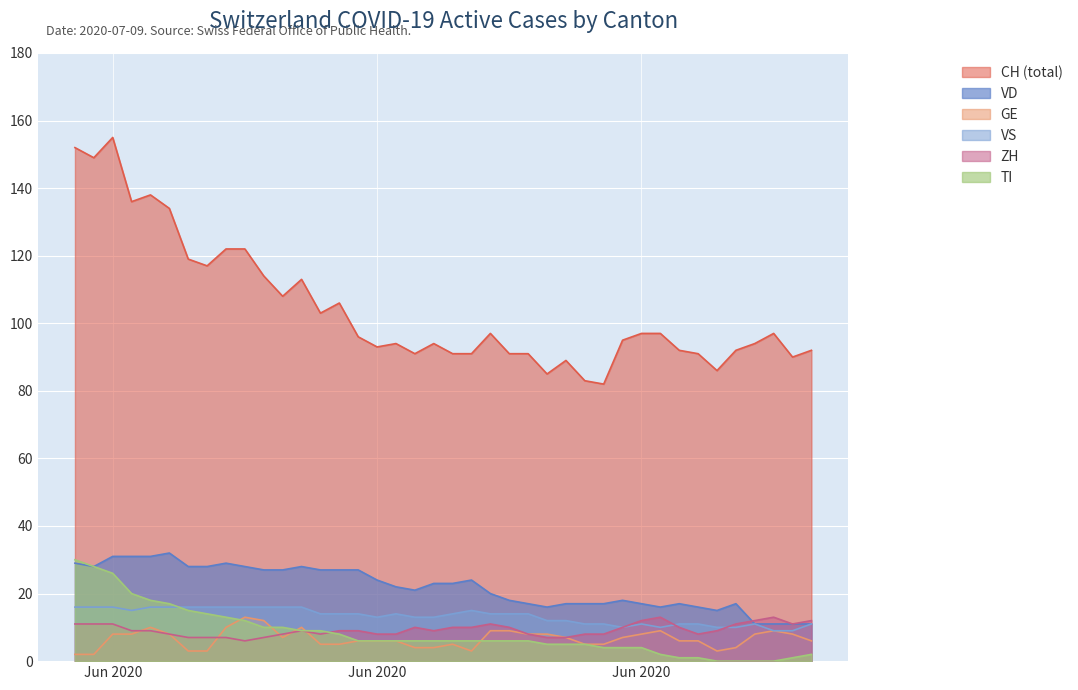

Which series has the largest range (max minus min)?

CH (total)